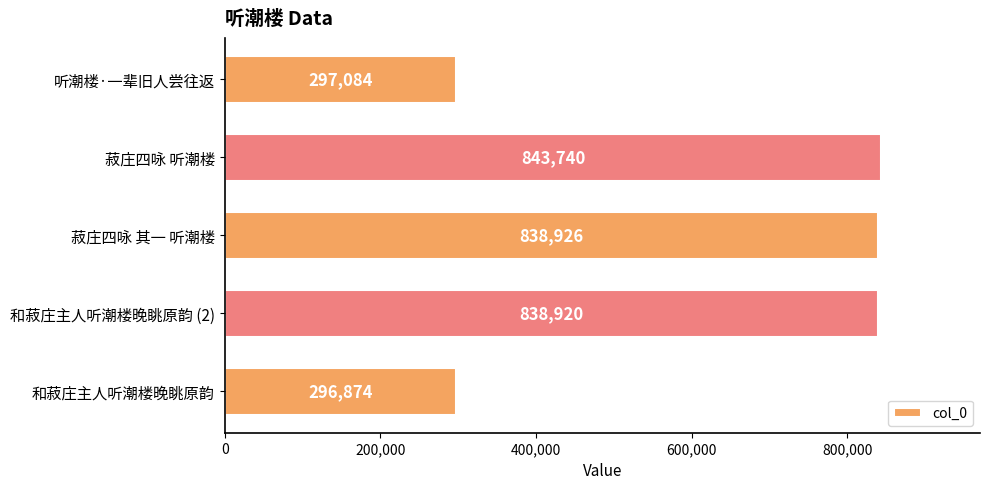

Rank the categories by value from highest to lowest.

菽庄四咏 听潮楼, 菽庄四咏 其一 听潮楼, 和菽庄主人听潮楼晚眺原韵 (2), 听潮楼·一辈旧人尝往返, 和菽庄主人听潮楼晚眺原韵